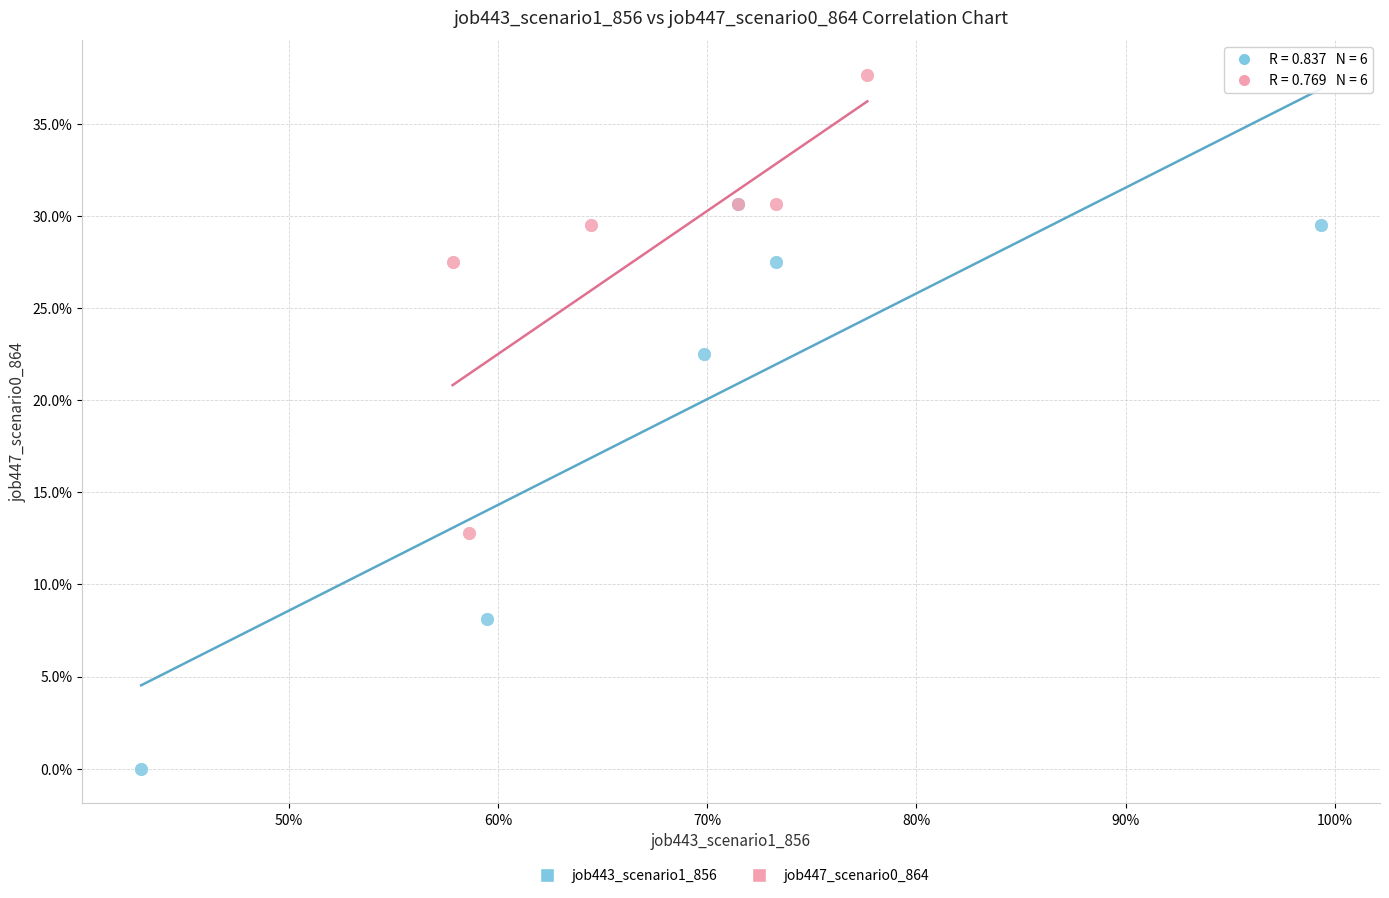

What are all the series names shown in the legend?

job443_scenario1_856, job447_scenario0_864